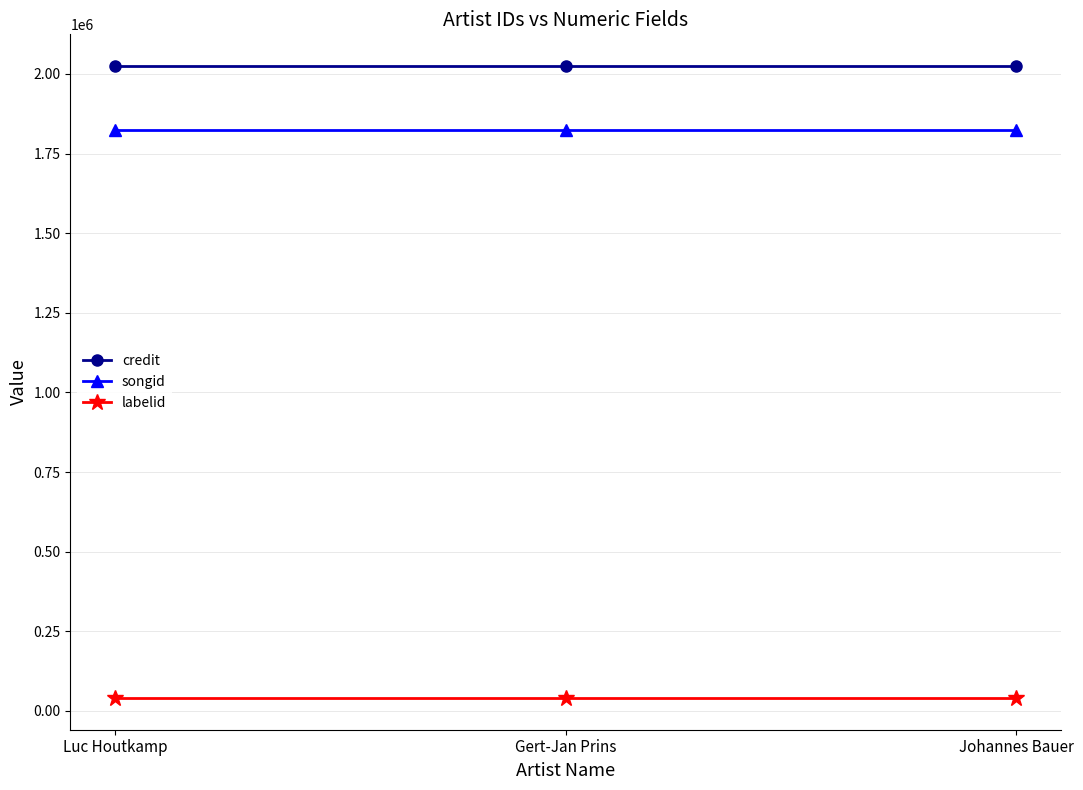

What is the total value across all series at Luc Houtkamp?

3890513